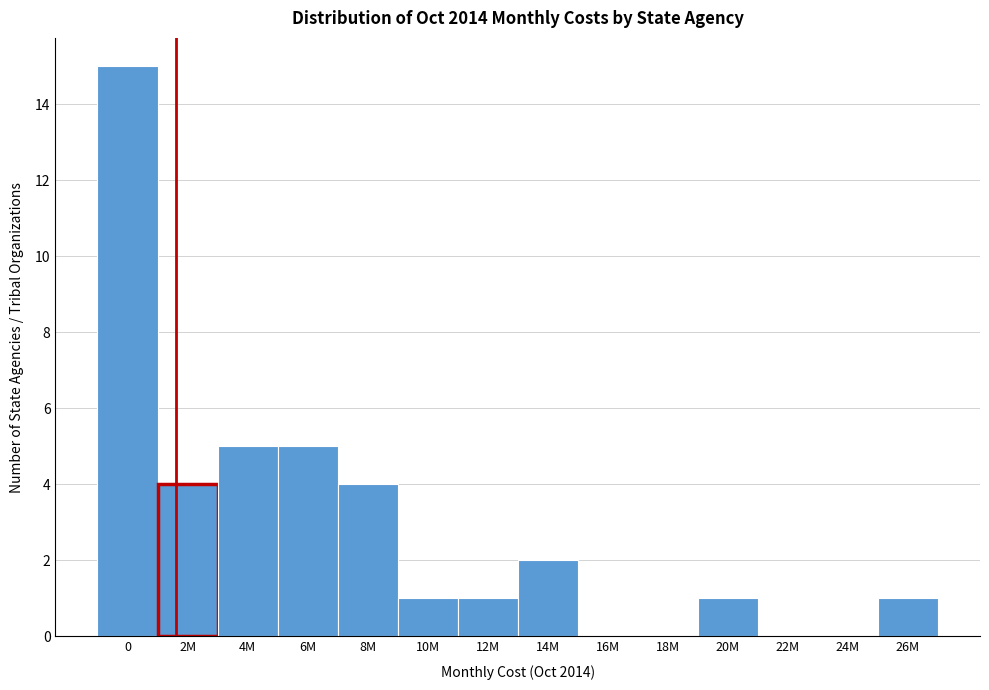

Reading left to right, transcribe all the data shown in this chart.

0=15	2M=4	4M=5	6M=5	8M=4	10M=1	12M=1	14M=2	16M=0	18M=0	20M=1	22M=0	24M=0	26M=1